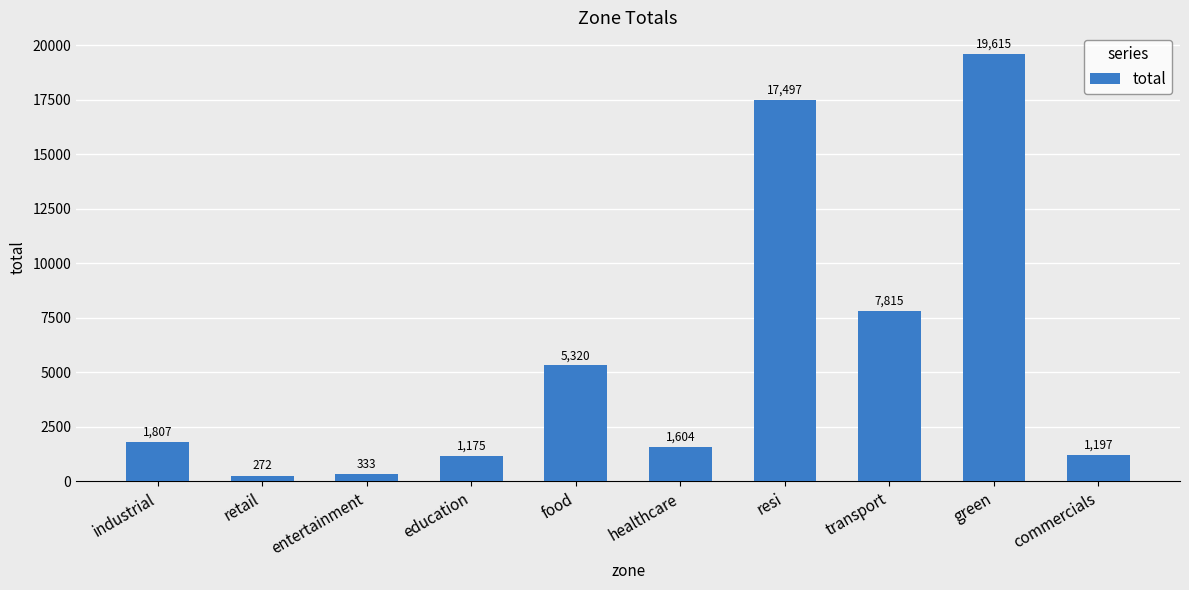

Reading right to left, list all the values displayed in this chart.

commercials=1197	green=19615	transport=7815	resi=17497	healthcare=1604	food=5320	education=1175	entertainment=333	retail=272	industrial=1807